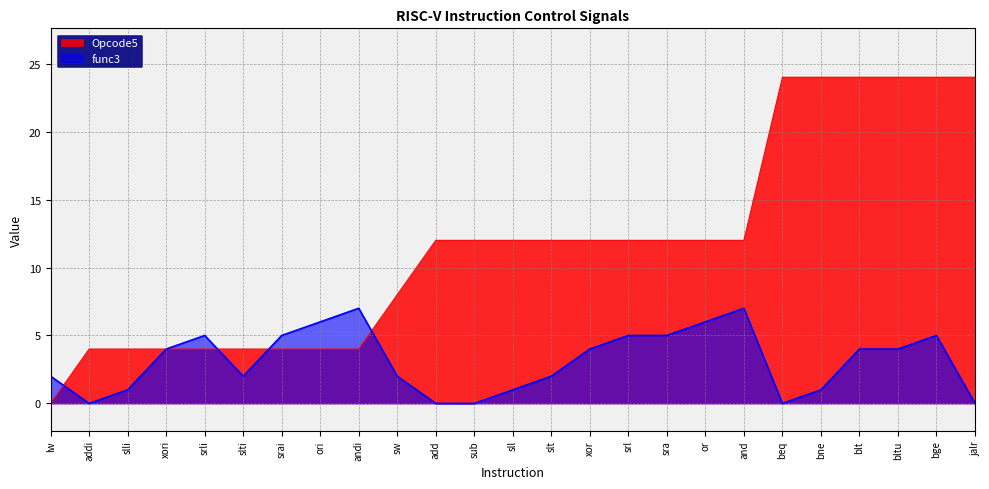

Between which two adjacent categories do Opcode5 and func3 first intersect?

lw and addi